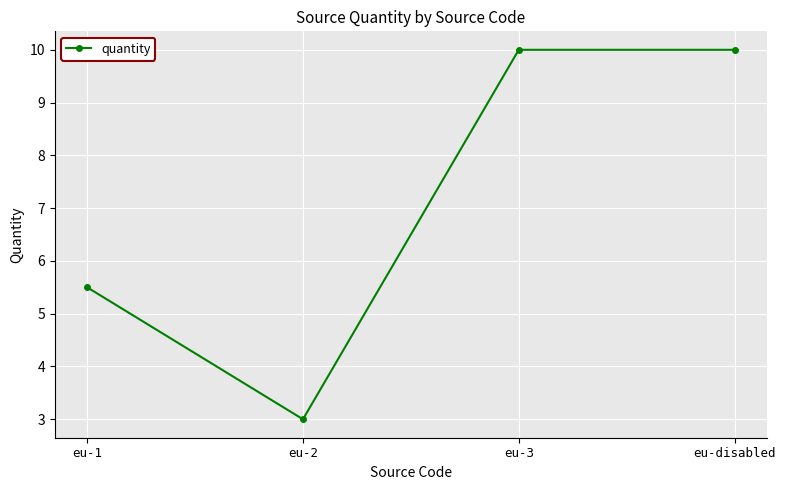

What is the label of the 1st point from the right?

eu-disabled